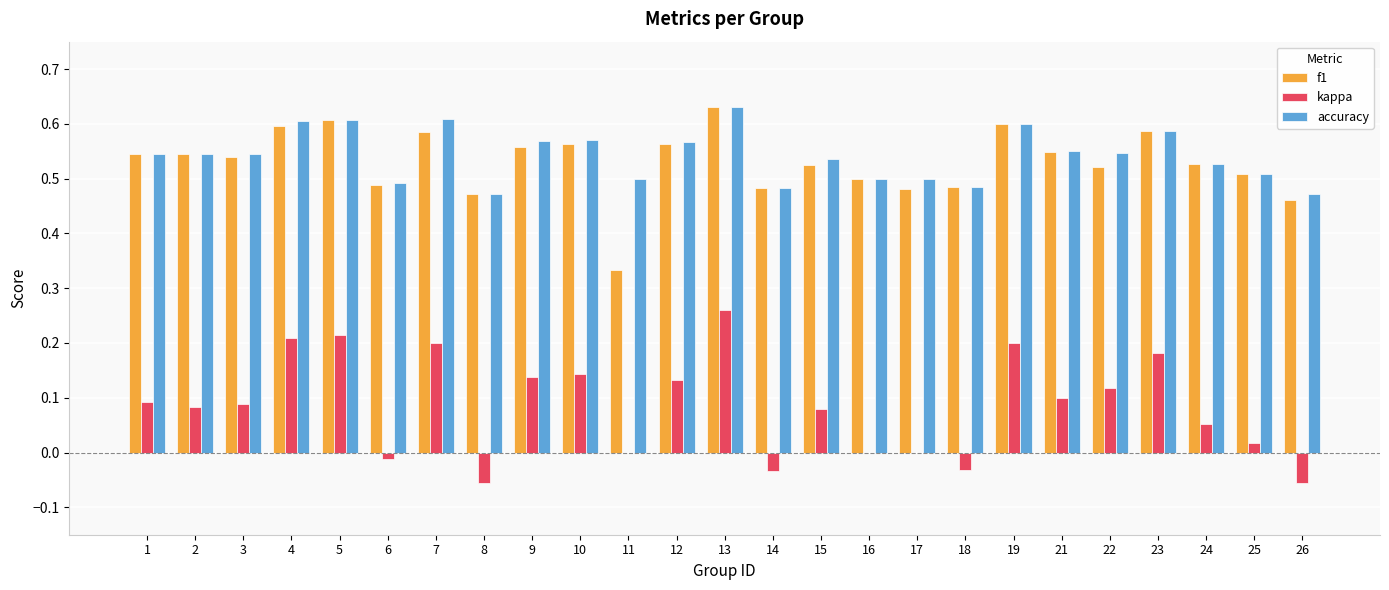

Which label corresponds to the largest value in the chart?

13